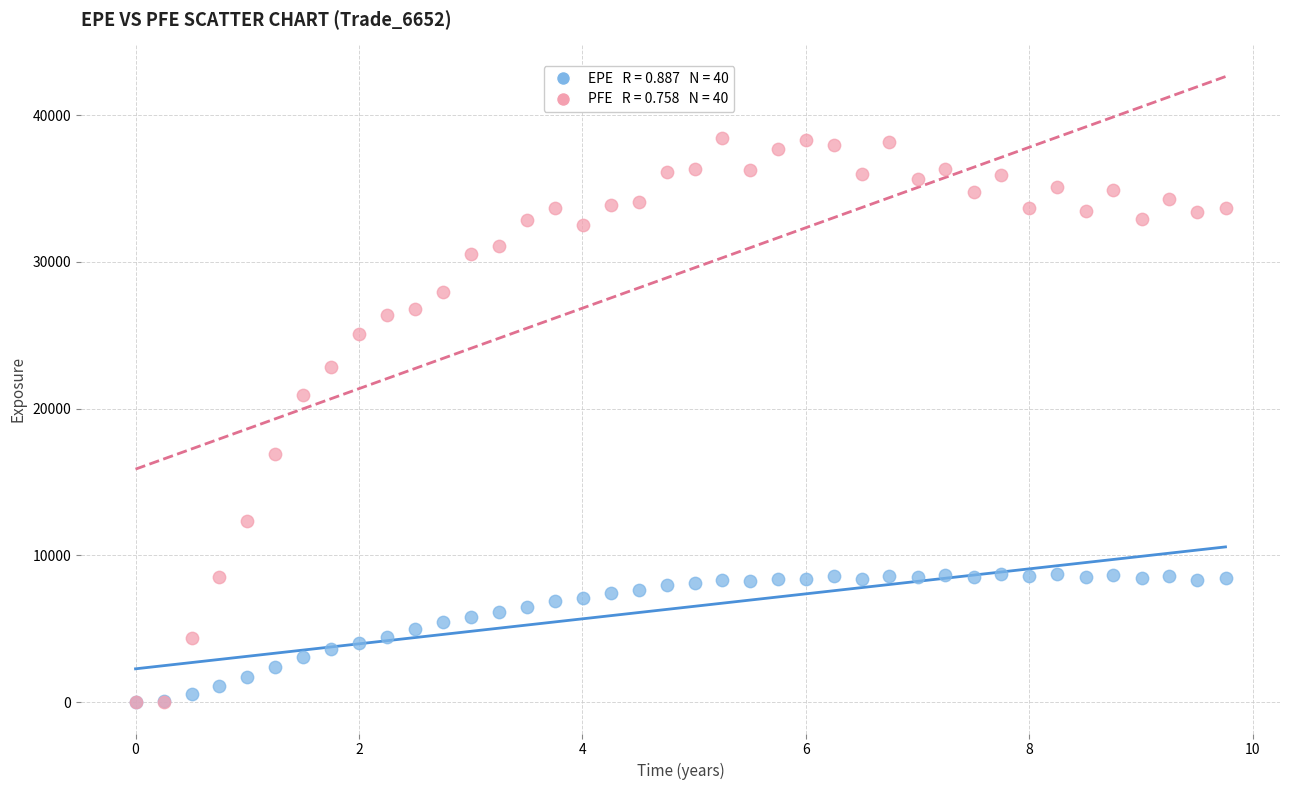

Across all series, what Y value is closest to 19206?

20947.8